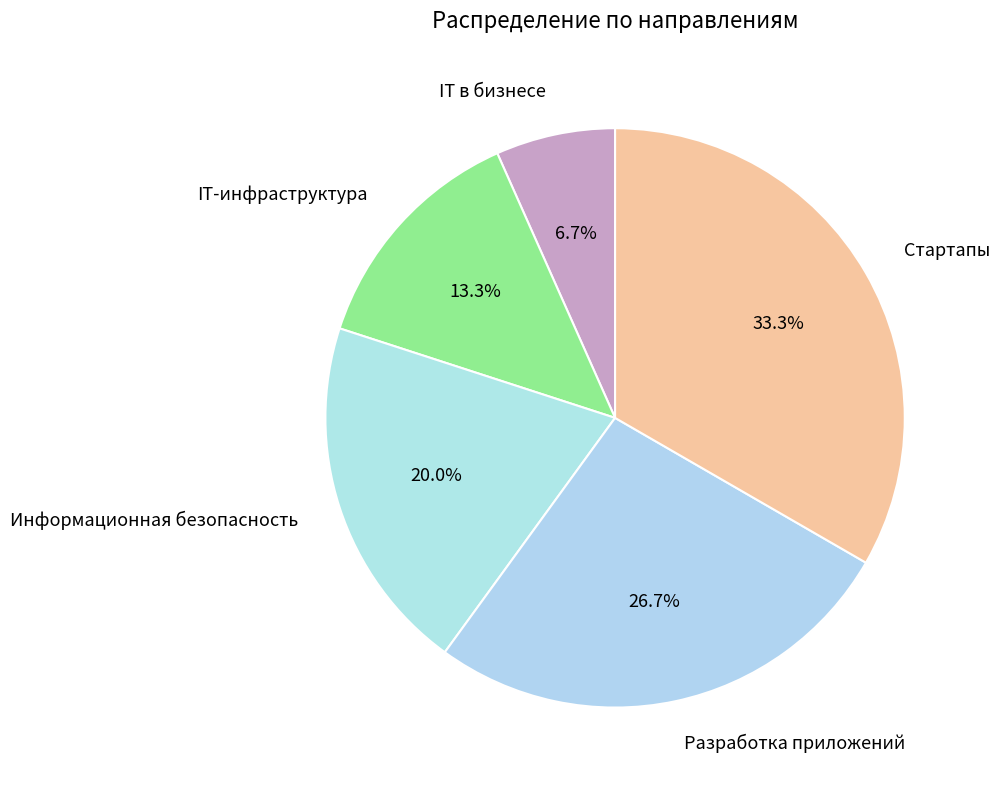

Is there any slice that represents more than half of the pie?

No